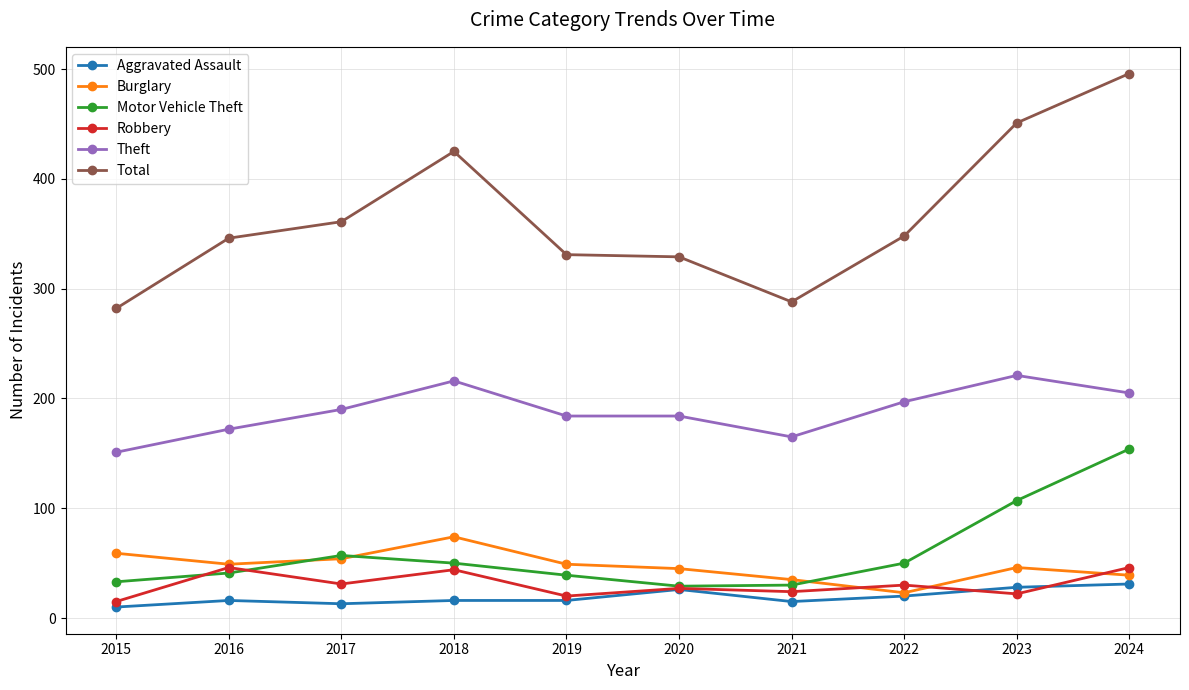

True or false: Burglary and Total cross at least once.

False